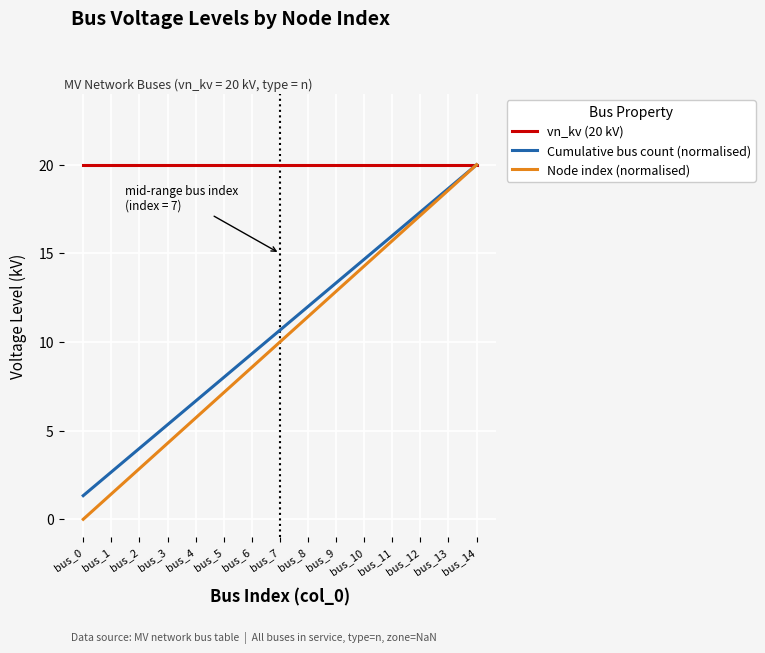

What is the total value across all series at bus_14?

60.0